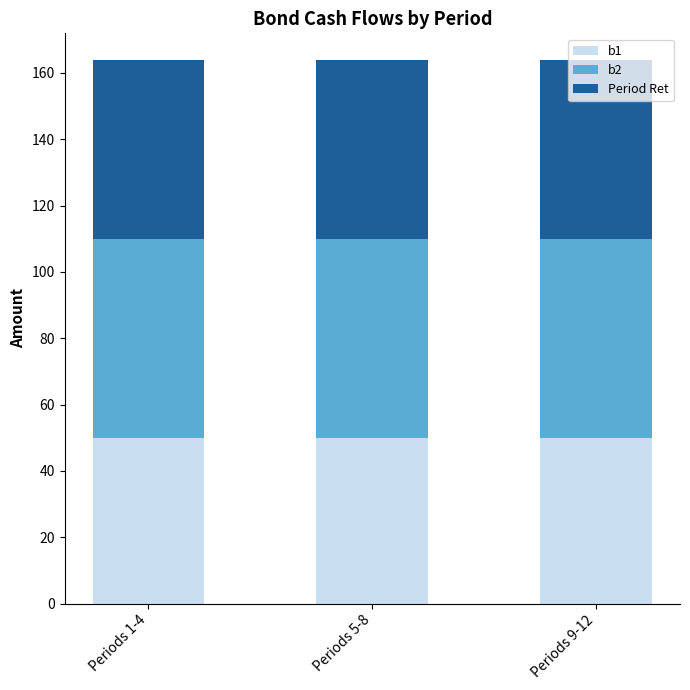

Is it true that b1 equals 50.0 at Periods 1-4?

True